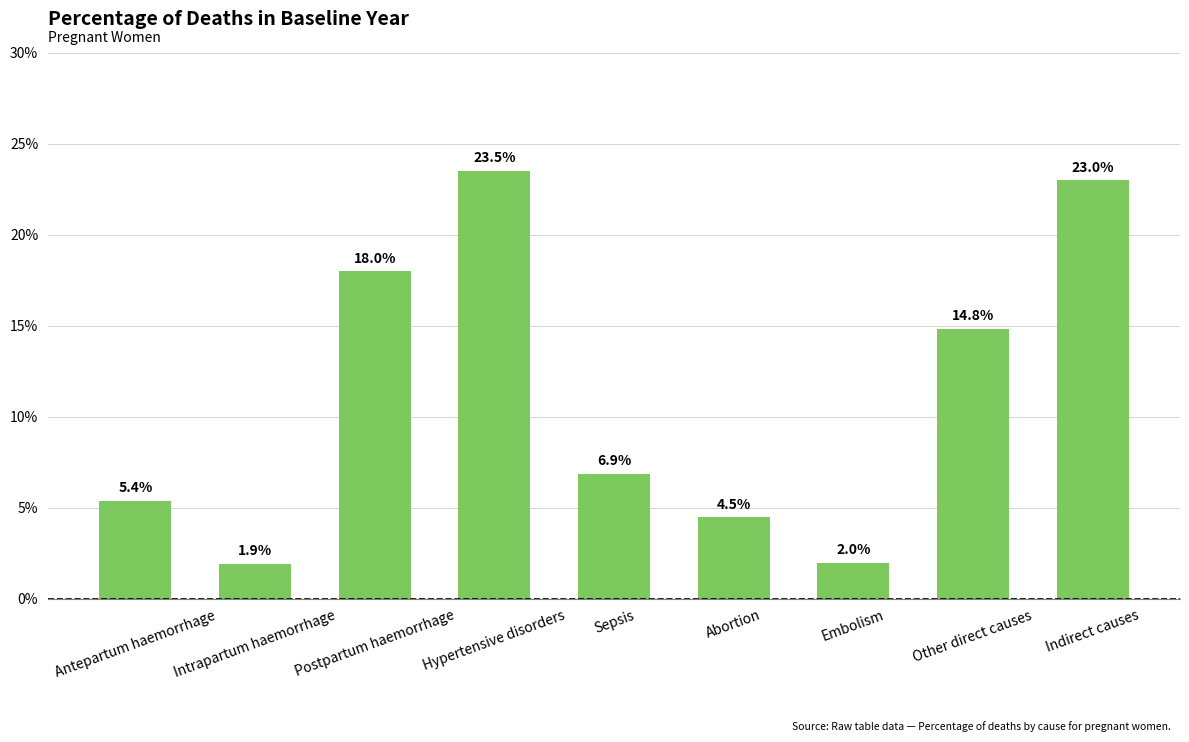

Reading right to left, list all the values displayed in this chart.

0.2	0.1	0.0	0.0	0.1	0.2	0.2	0.0	0.1